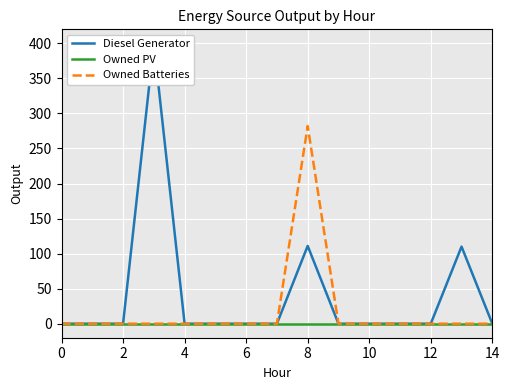

What is the difference between the maximum and minimum values in the Diesel Generator series?

400